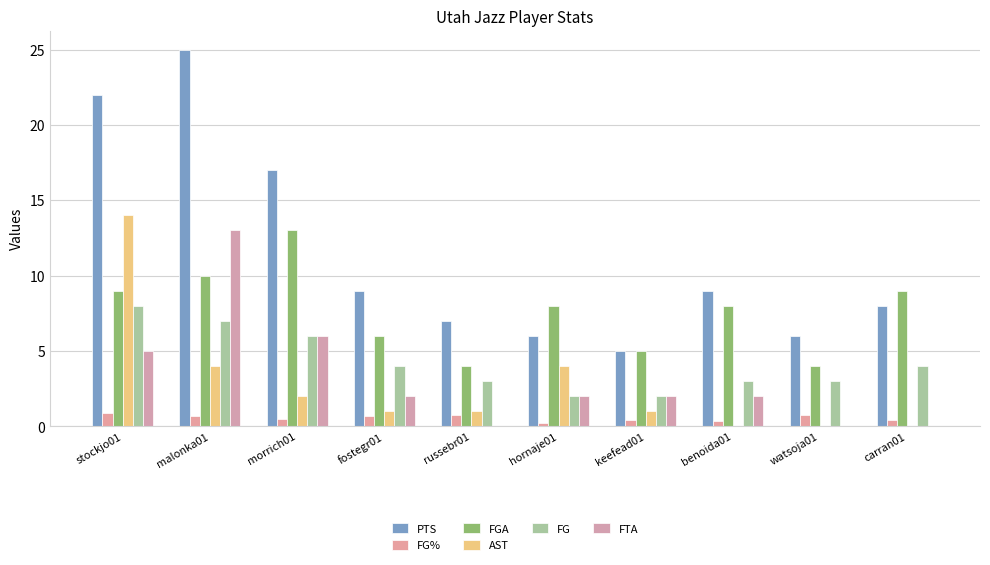

Does the chart contain stacked bars?

No